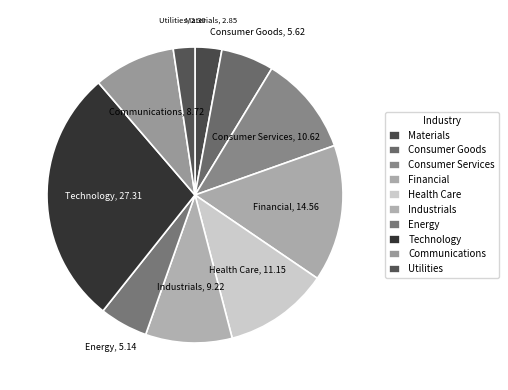

Combined, do Energy and Utilities account for over 50%?

No